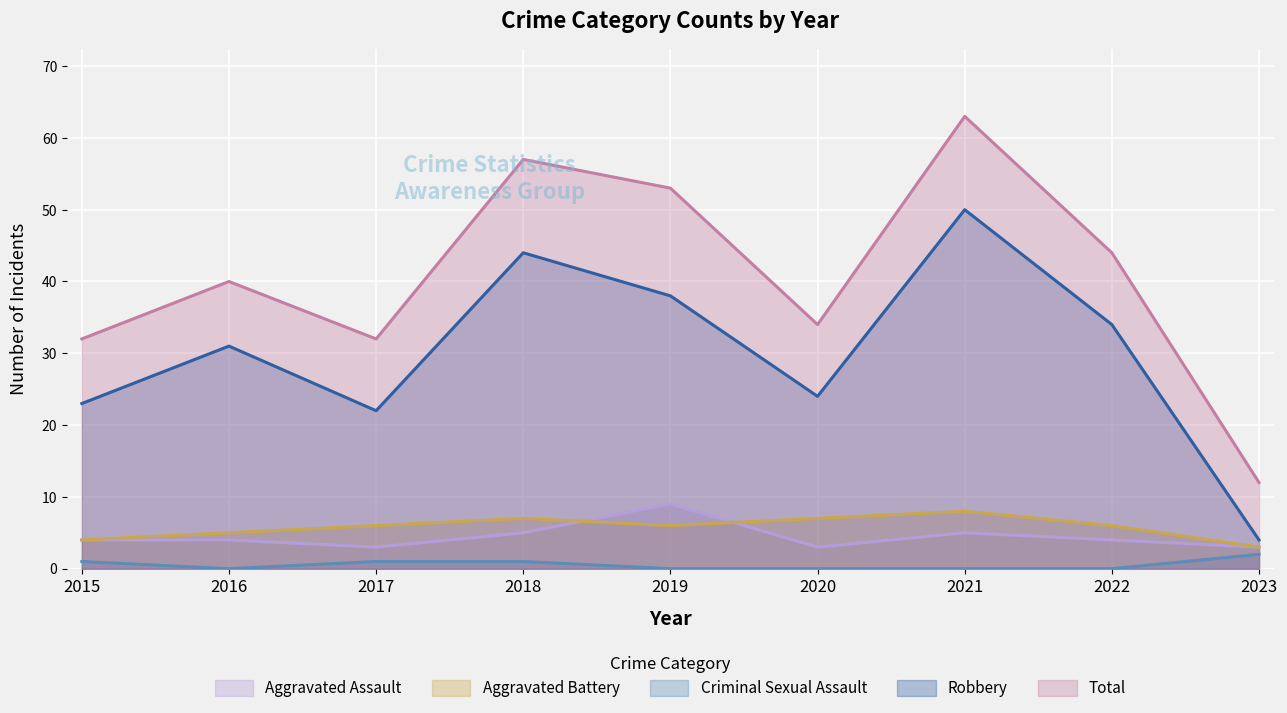

Where is Criminal Sexual Assault nearest to the value 1?

2015